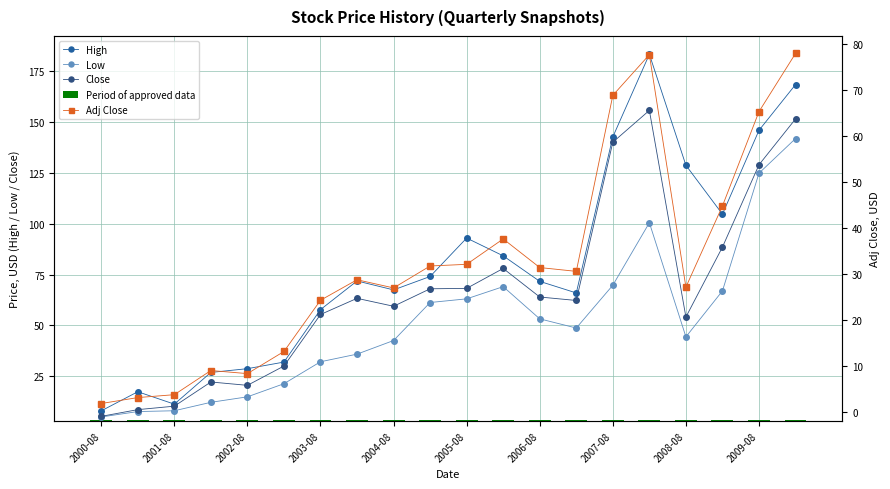

What is the sum of all Low values?

1023.9